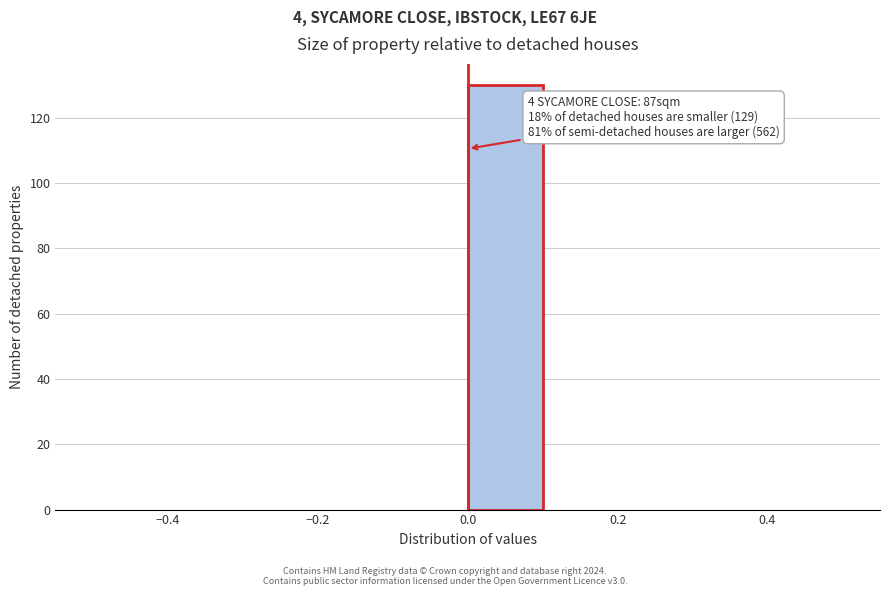

Which range on the x-axis has the tallest bar?

0.0 to 0.1